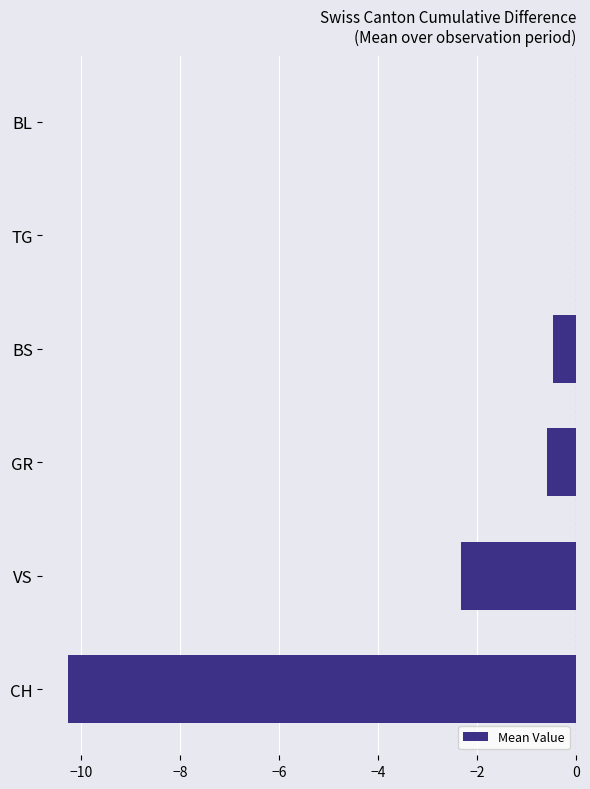

What is the change in value from VS to BL?

+2.3